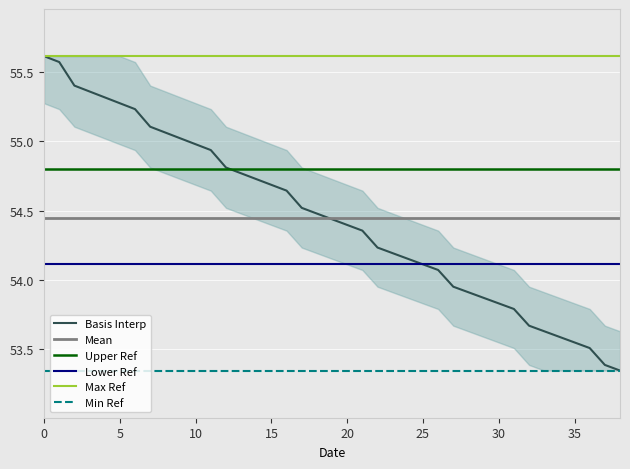

What is the maximum value for Basis Interp?

55.6